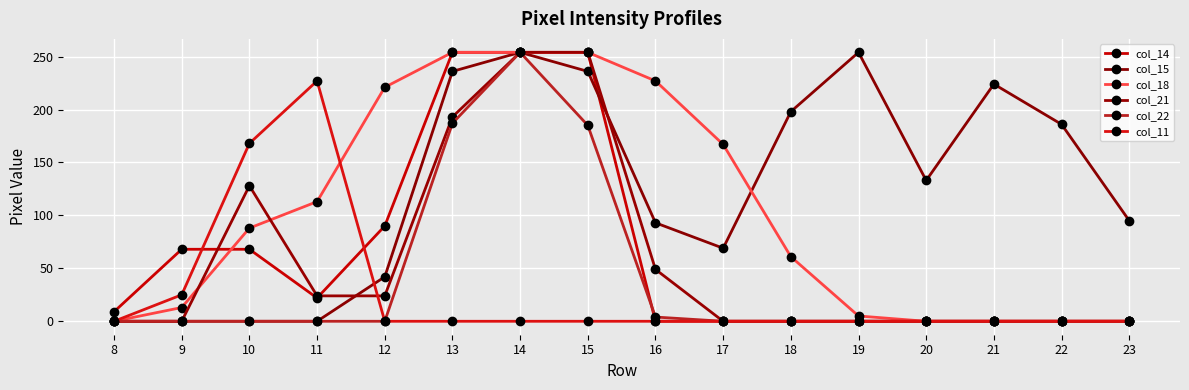

What is the total value across all series at 22?

186